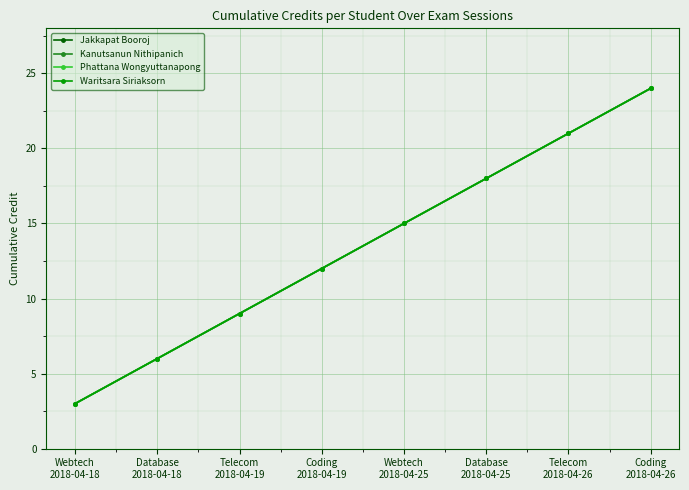

Does the chart have visible grid lines?

Yes